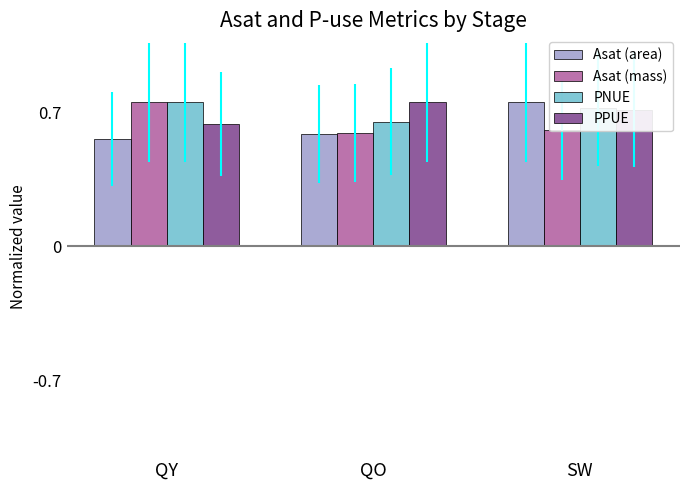

How many Asat (area) values are between 0 and 1?

3